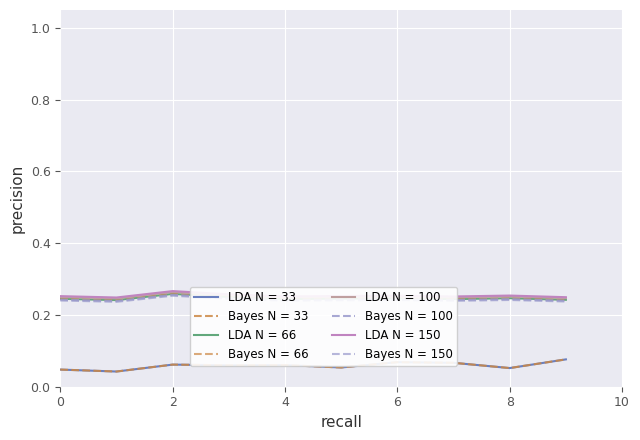

Is this an area chart (filled region under the line)?

No